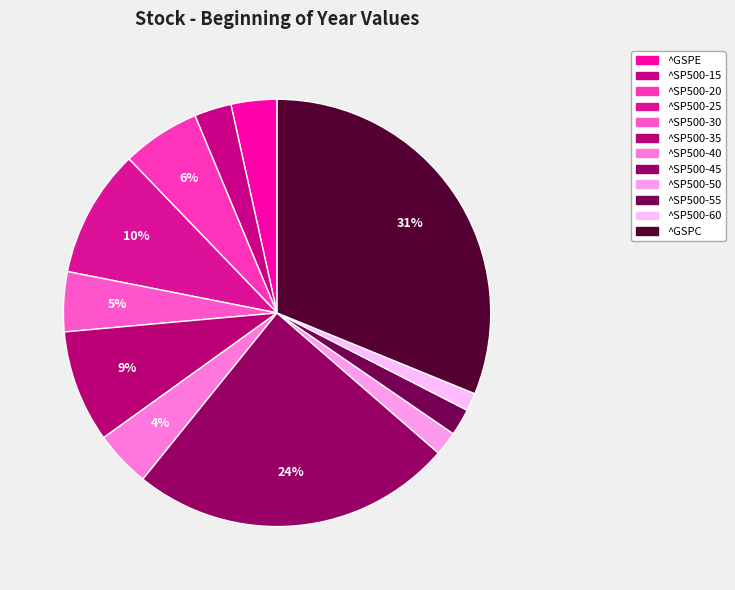

Rank the categories by value from lowest to highest.

^SP500-60, ^SP500-50, ^SP500-55, ^SP500-15, ^GSPE, ^SP500-40, ^SP500-30, ^SP500-20, ^SP500-35, ^SP500-25, ^SP500-45, ^GSPC